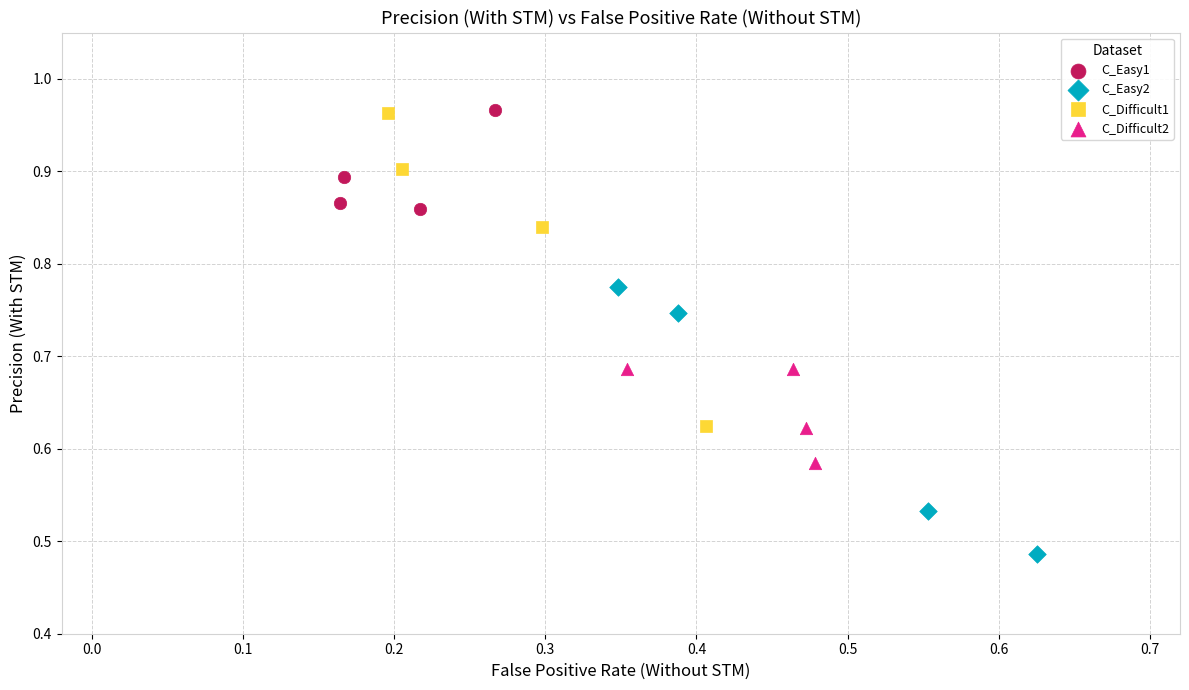

Which series reaches the minimum Y coordinate?

C_Easy2